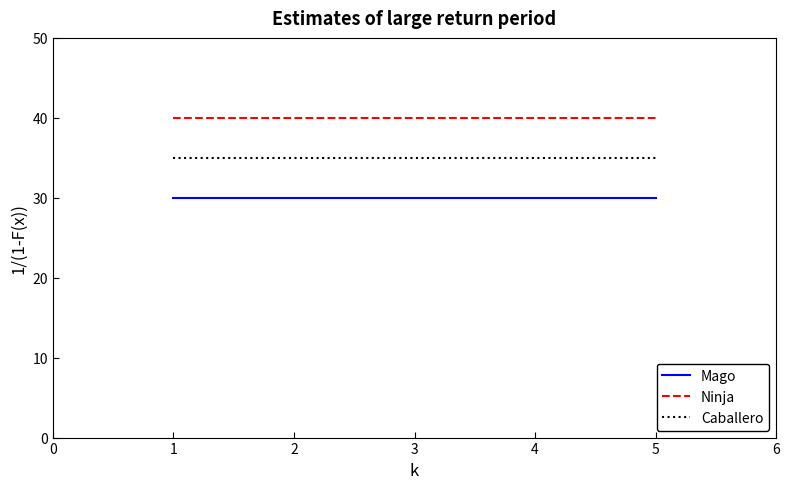

Rank the series at 5 from lowest to highest value.

Mago, Caballero, Ninja